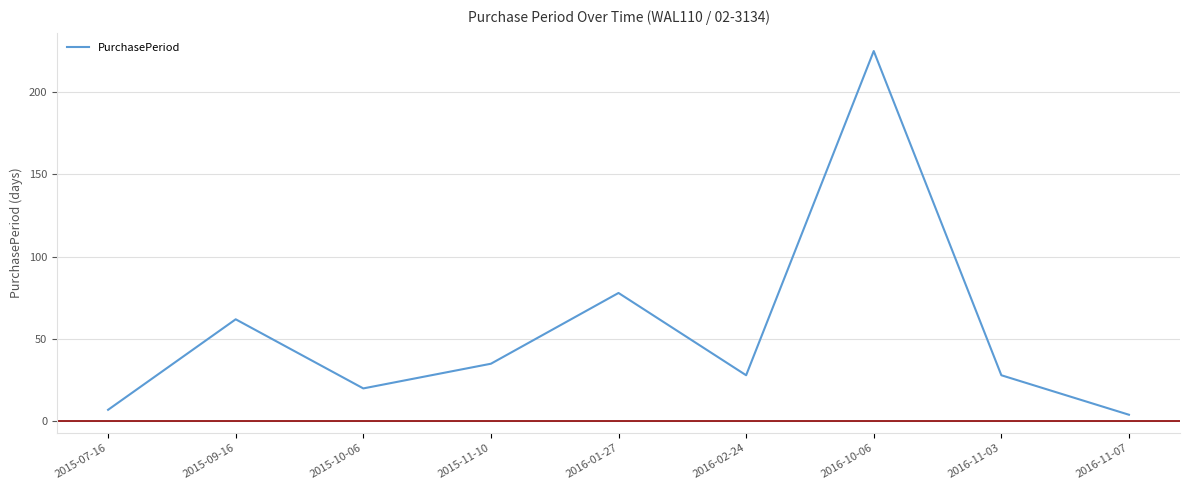

Reading right to left, transcribe all the data shown in this chart.

2016-11-07=4	2016-11-03=28	2016-10-06=225	2016-02-24=28	2016-01-27=78	2015-11-10=35	2015-10-06=20	2015-09-16=62	2015-07-16=7